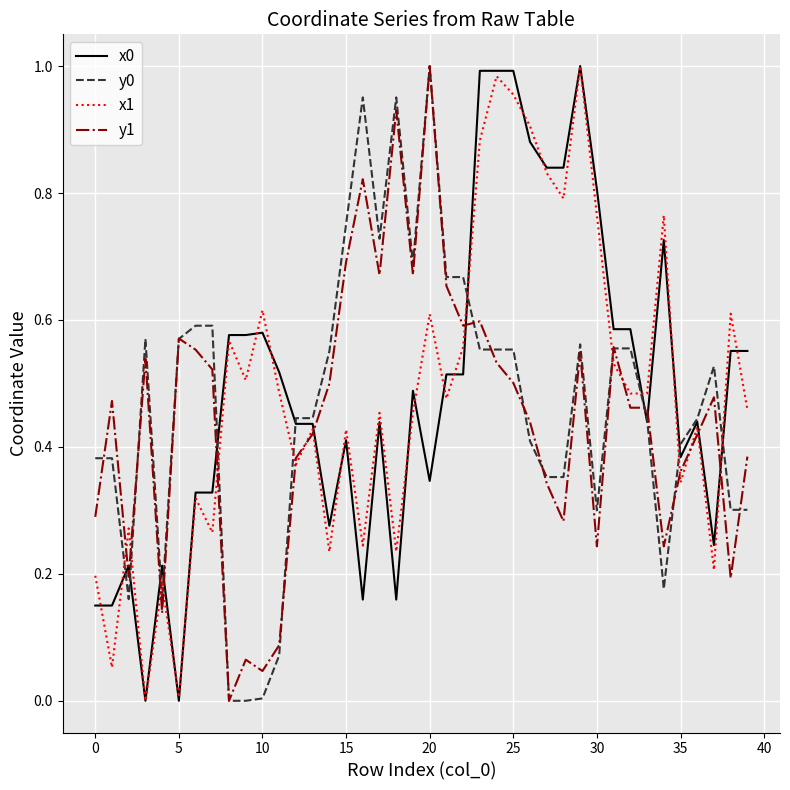

In x1, how many points are higher than both neighbors (excluding endpoints)?

14